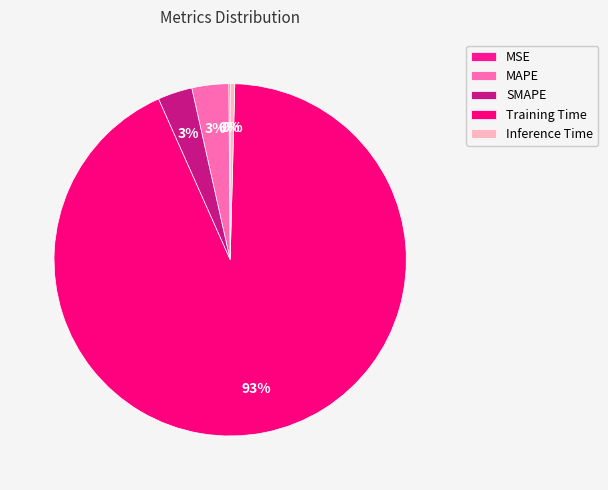

What percentage is NOT represented by Inference Time?

99.6%